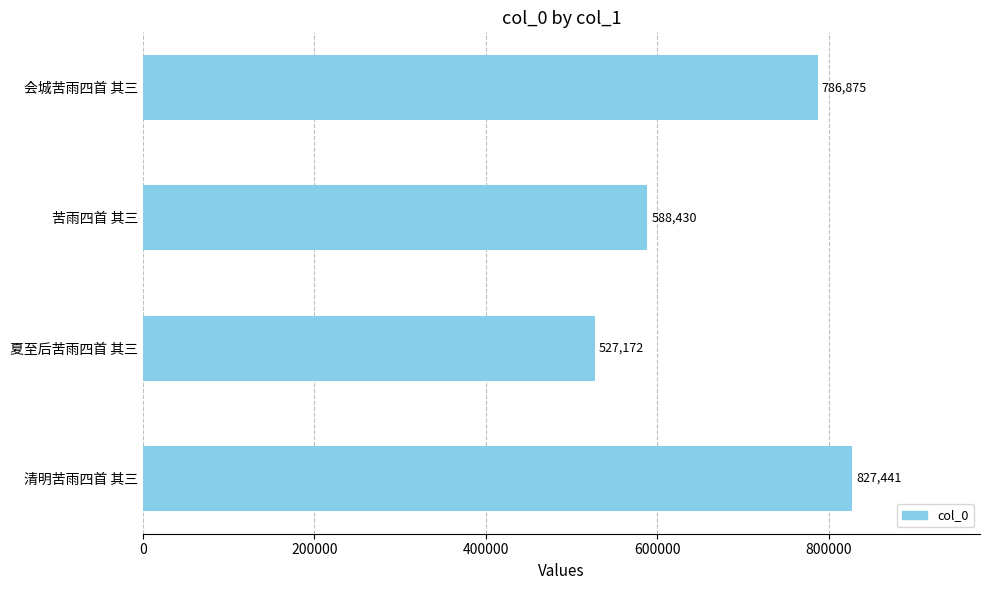

Is it true that the value at 清明苦雨四首 其三 is 204930?

False